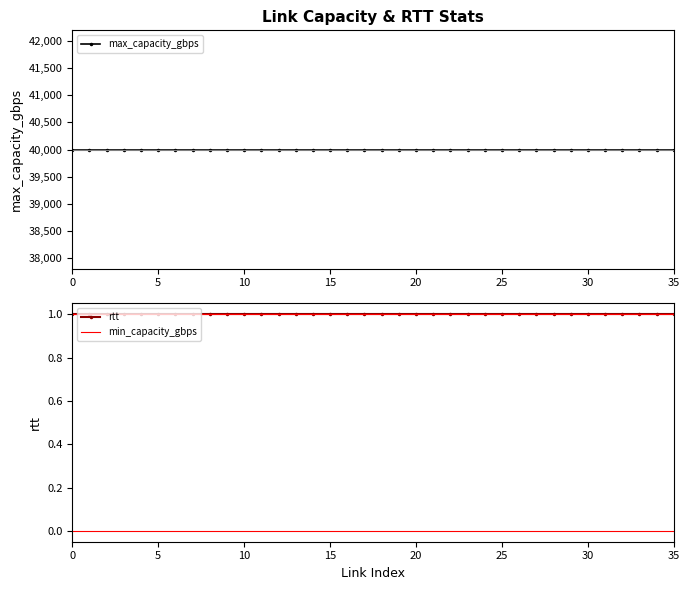

What are all the series names shown in the legend?

max_capacity_gbps, rtt, min_capacity_gbps